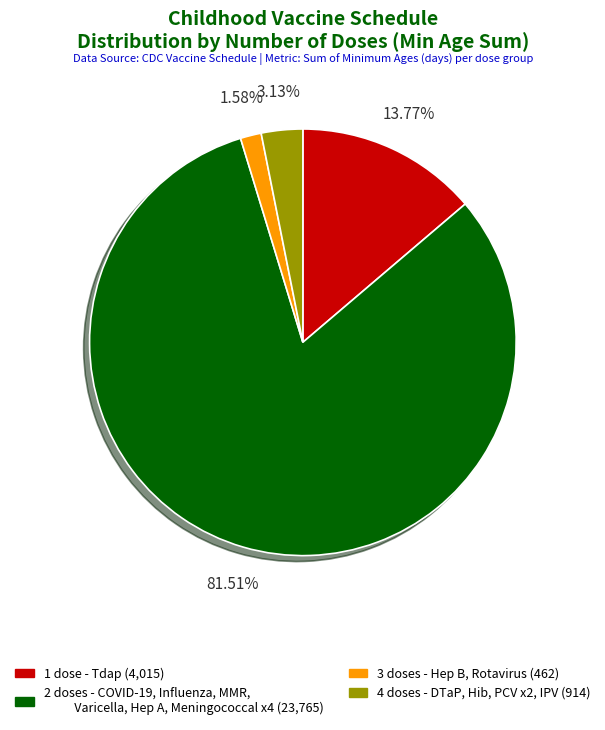

How many slices are in this pie chart?

4